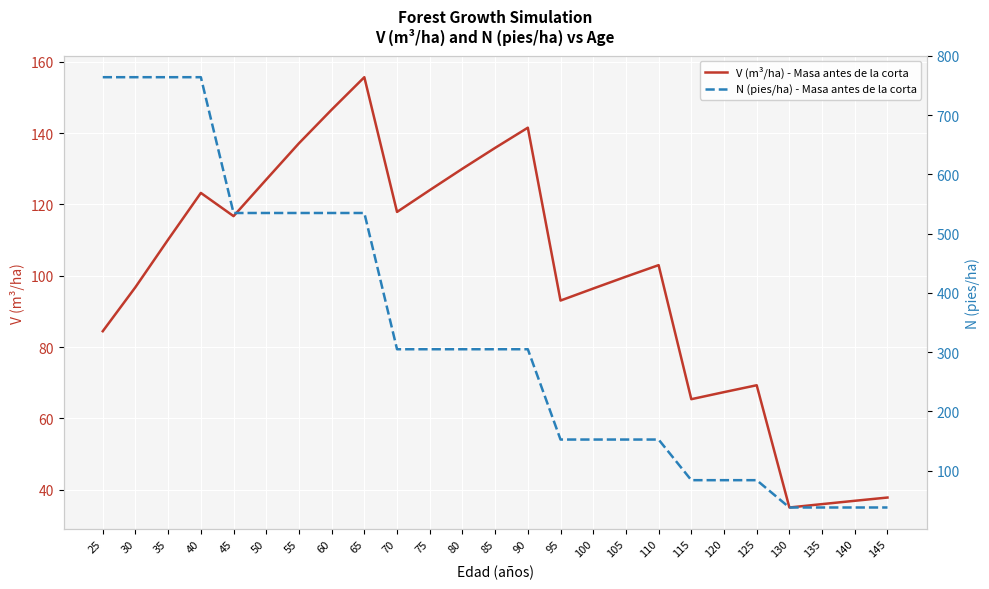

Rank the categories by N (pies/ha) - Masa antes de la corta value from highest to lowest.

25, 30, 35, 40, 45, 50, 55, 60, 65, 70, 75, 80, 85, 90, 95, 100, 105, 110, 115, 120, 125, 130, 135, 140, 145